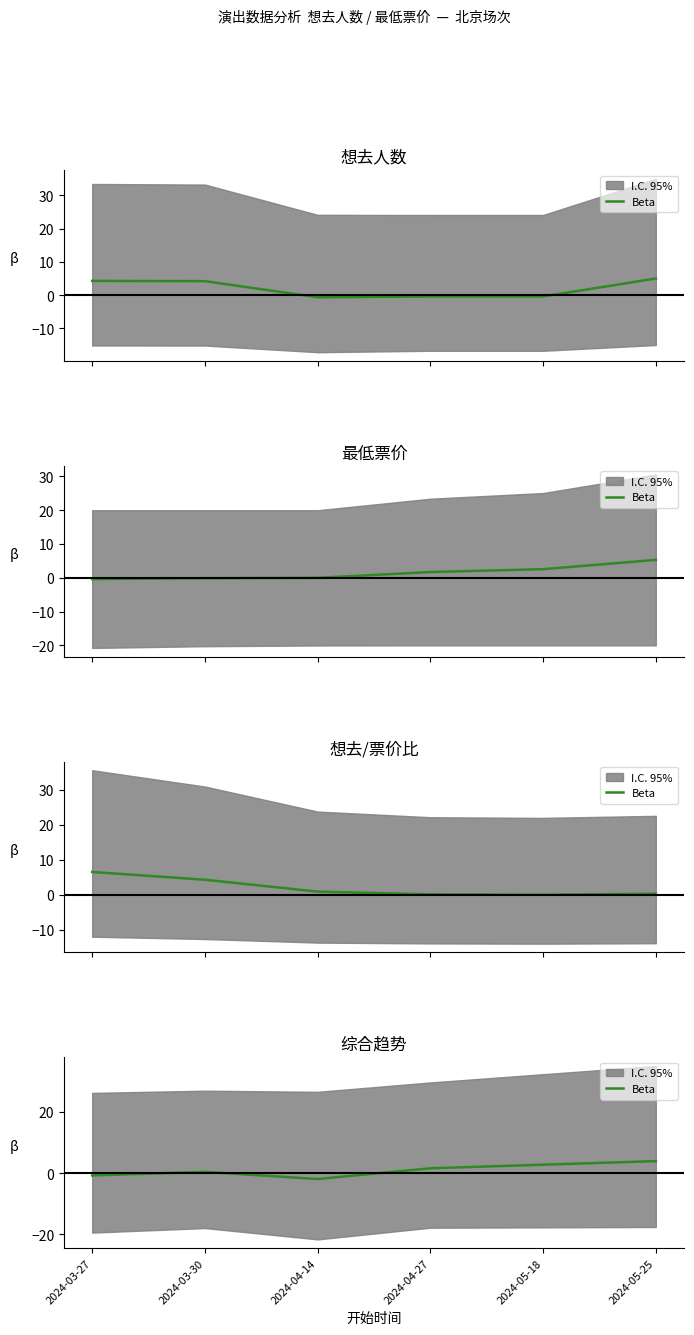

How many lines are shown in the chart?

1